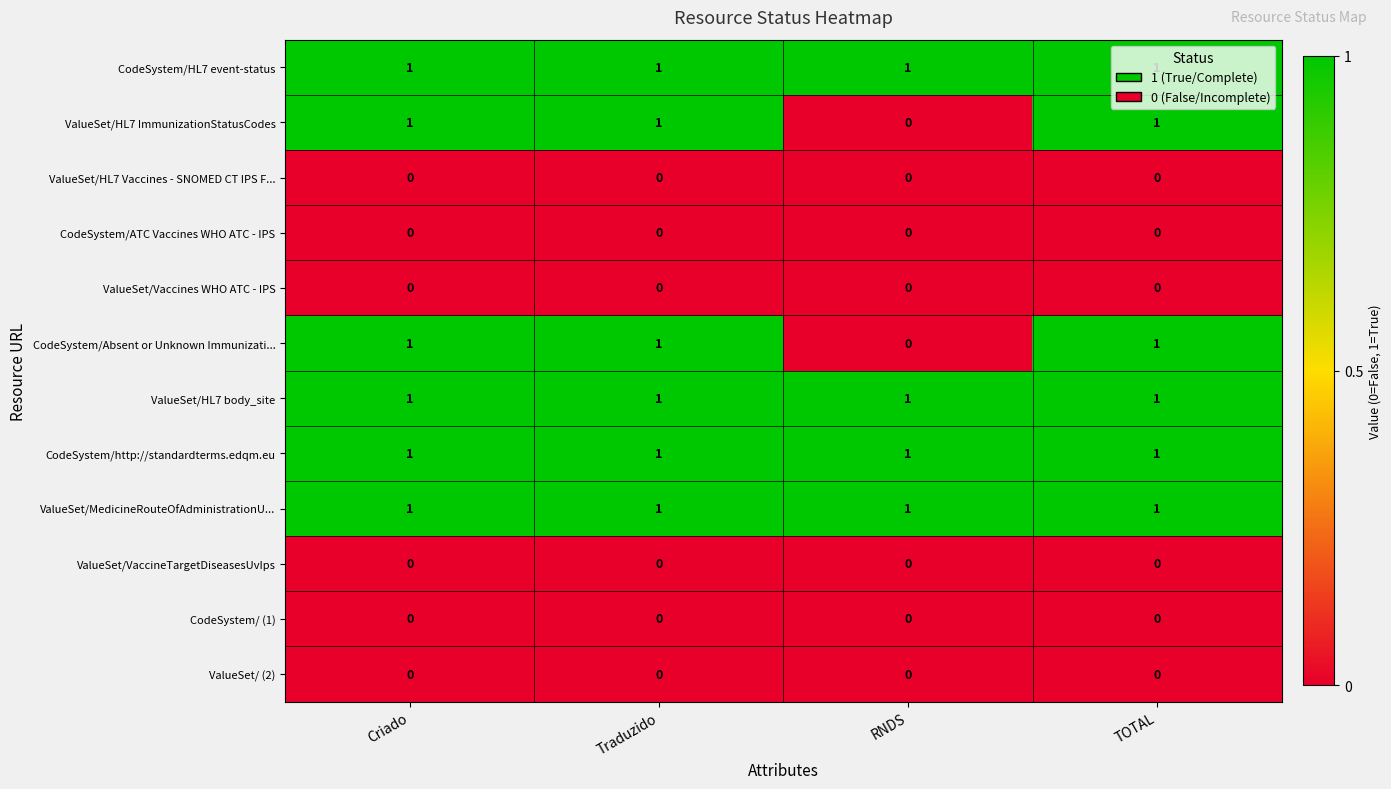

At how many categories does at least one series exceed 0?

4